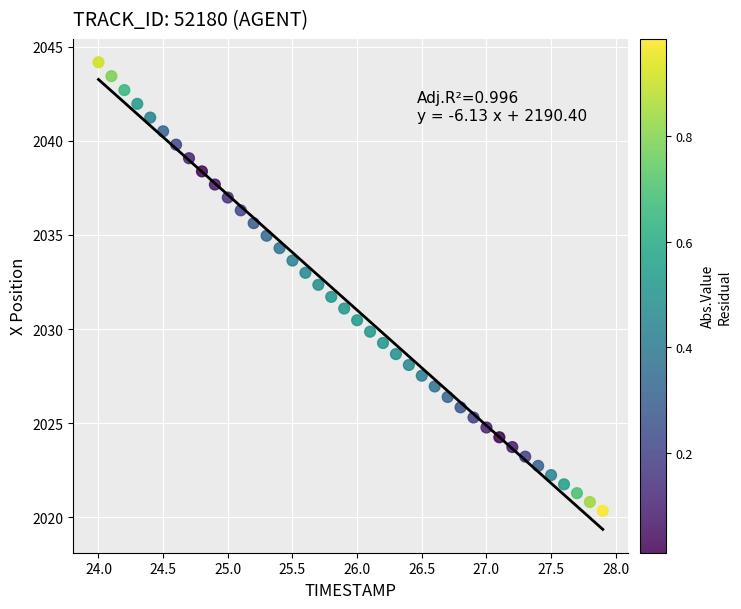

What is the range of X values (max minus min)?

3.9